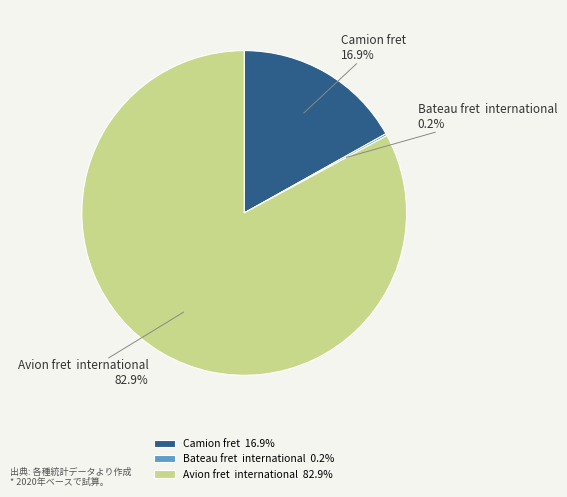

True or false: Camion fret accounts for 17% of the total.

True